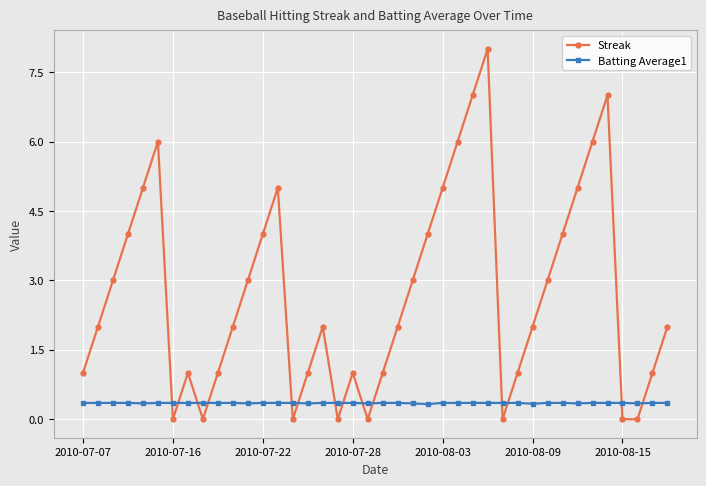

What is the value of the Batting Average1 point at the 19th from the left?

0.4